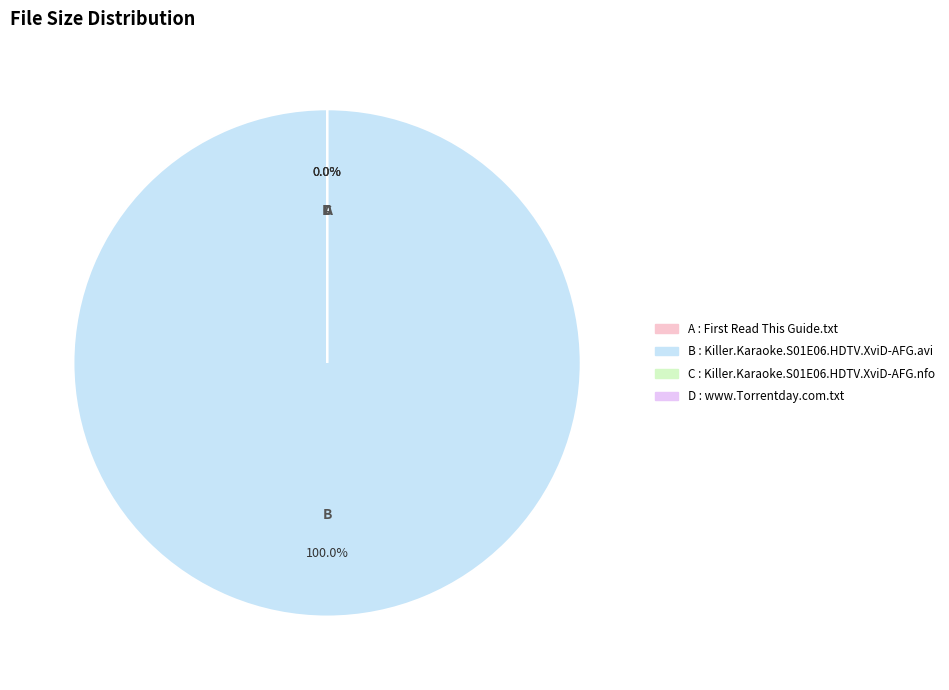

What is the smallest slice in the pie chart?

Killer.Karaoke.S01E06.HDTV.XviD-AFG.nfo